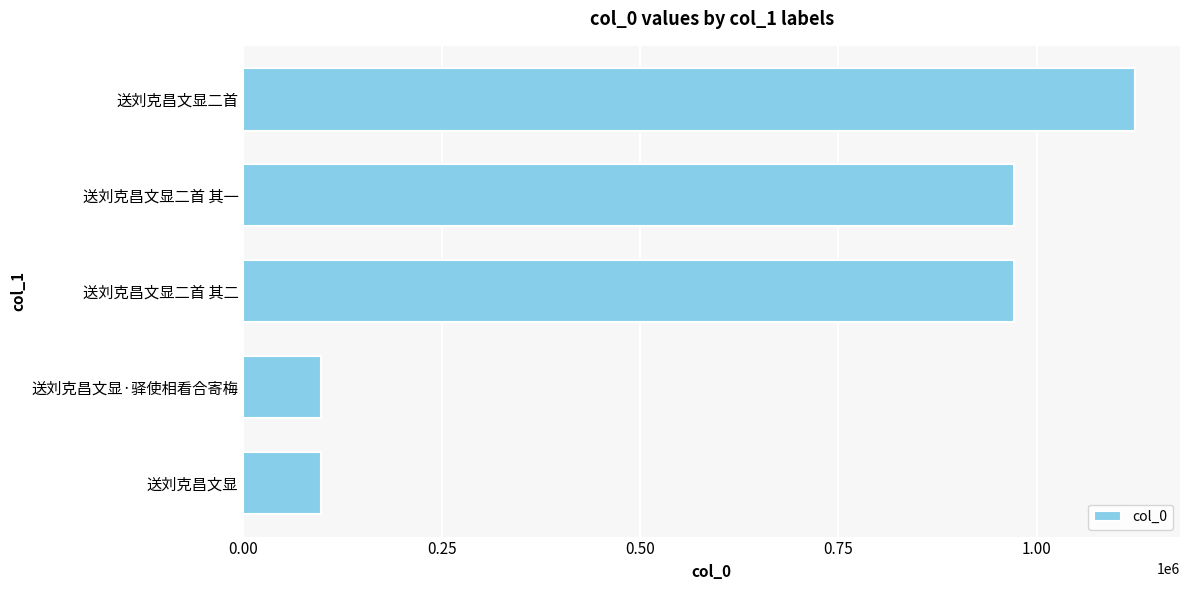

What is the smallest value displayed?

97612